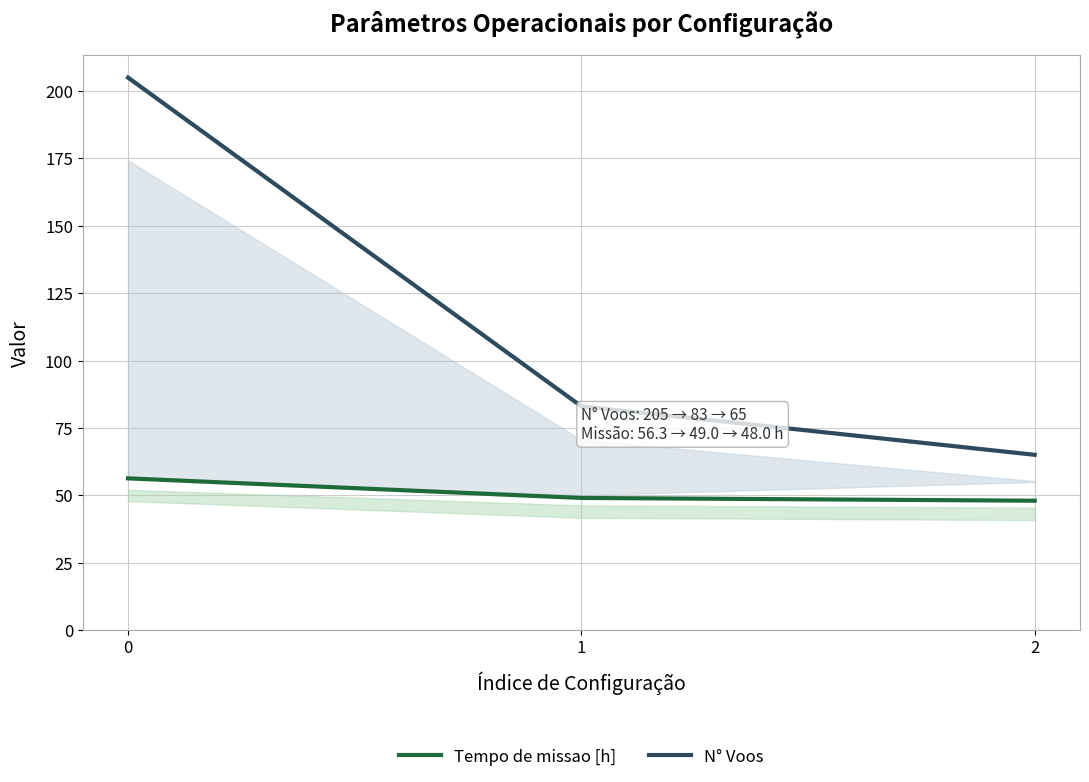

Count the number of data series in this chart.

2